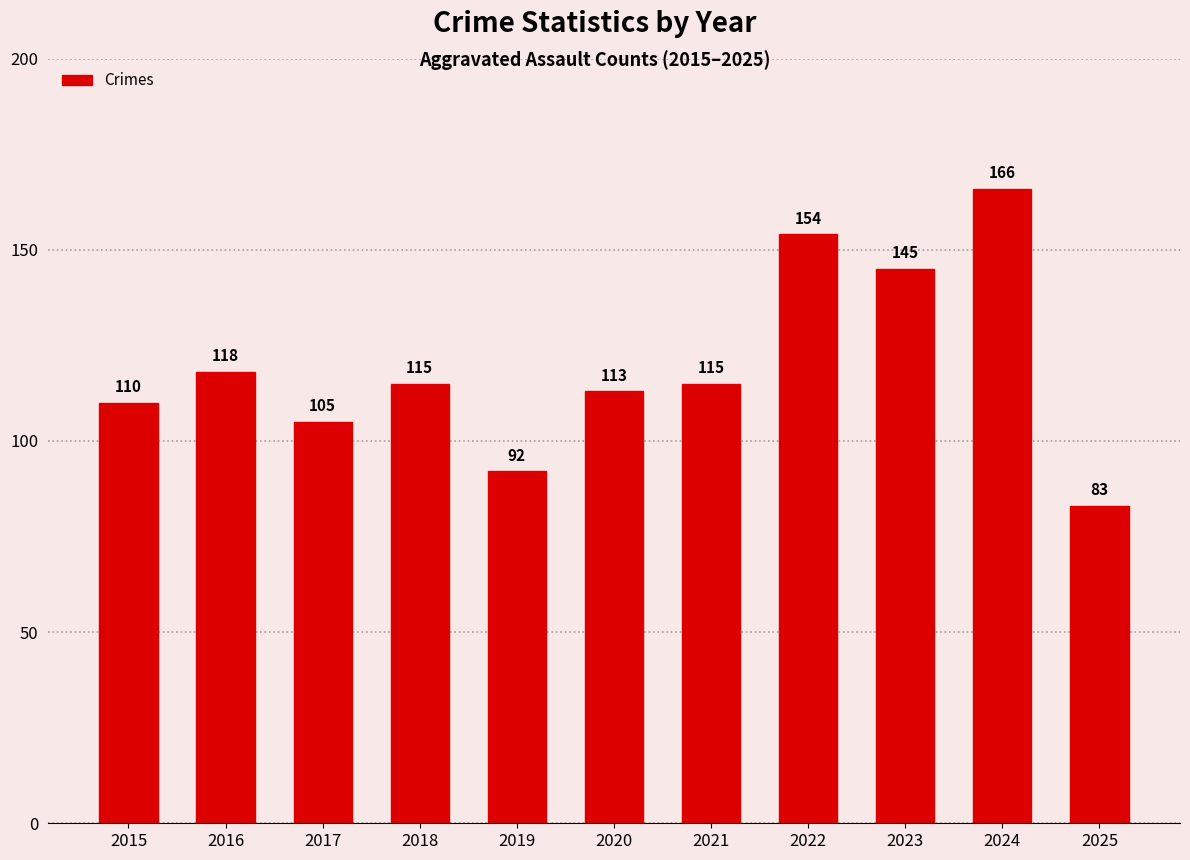

Where does the data first go above 115?

2016